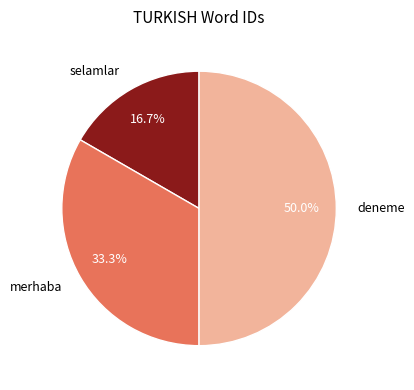

Does merhaba represent more than half of the total?

No